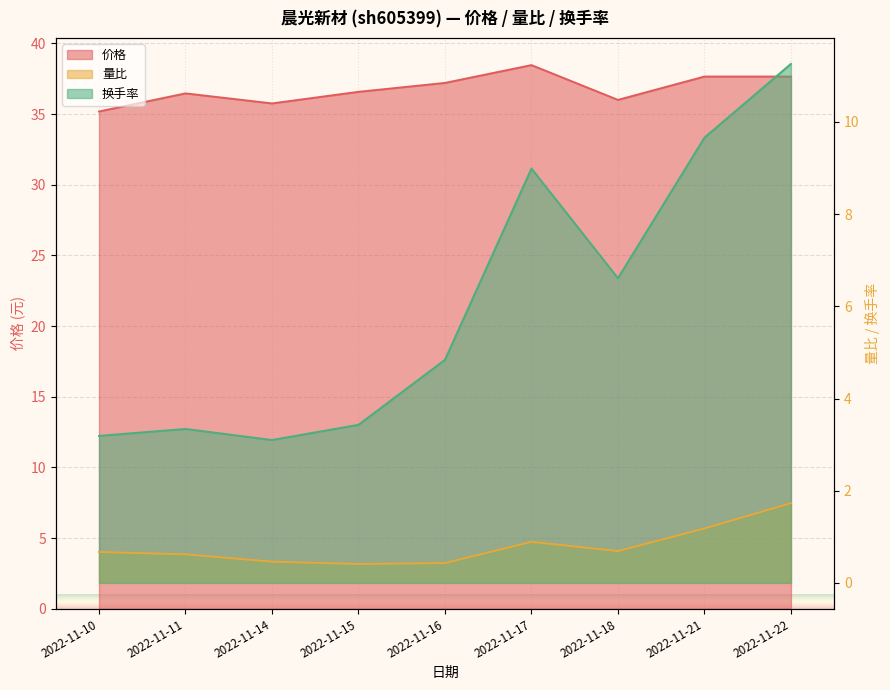

How many lines are shown in the chart?

3